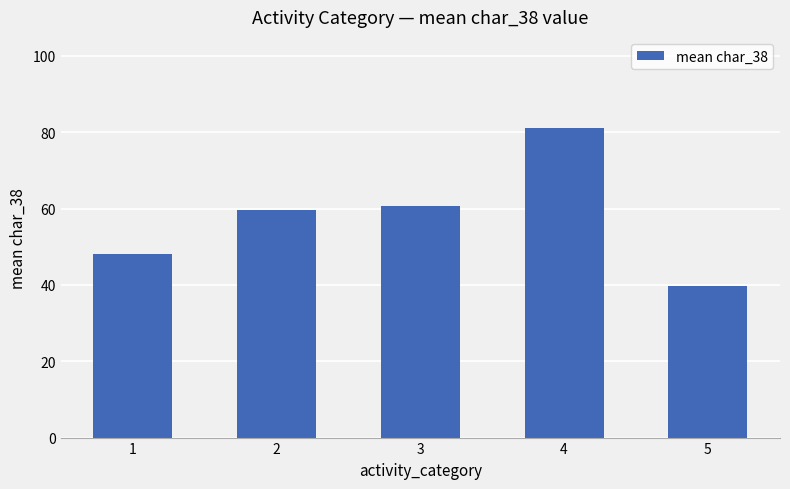

Does the chart contain any negative values?

No